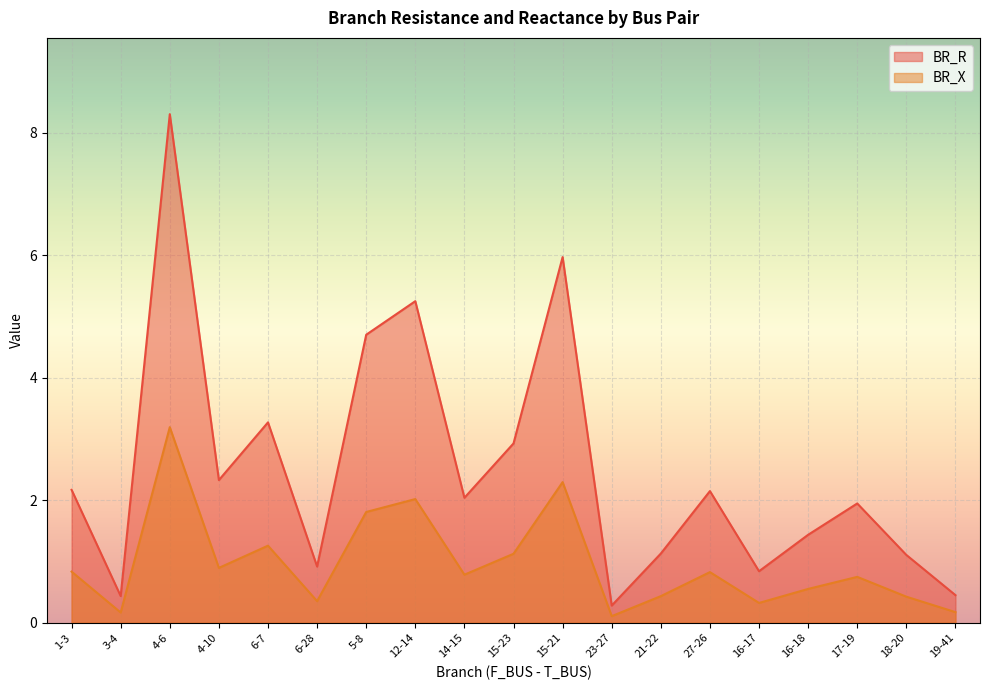

Count the number of categories in the chart.

19